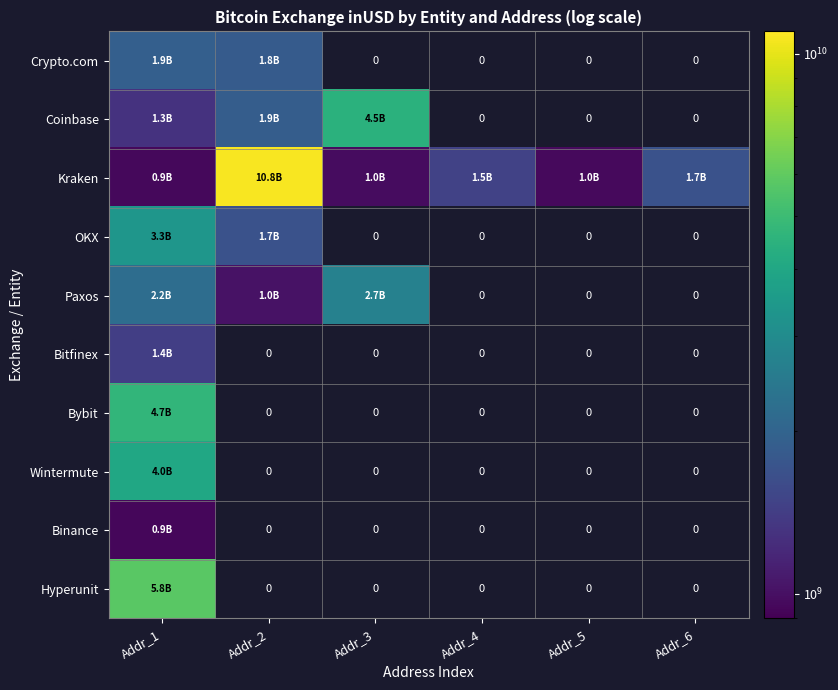

Rank the categories by Wintermute value from highest to lowest.

Addr_1, Addr_2, Addr_3, Addr_4, Addr_5, Addr_6